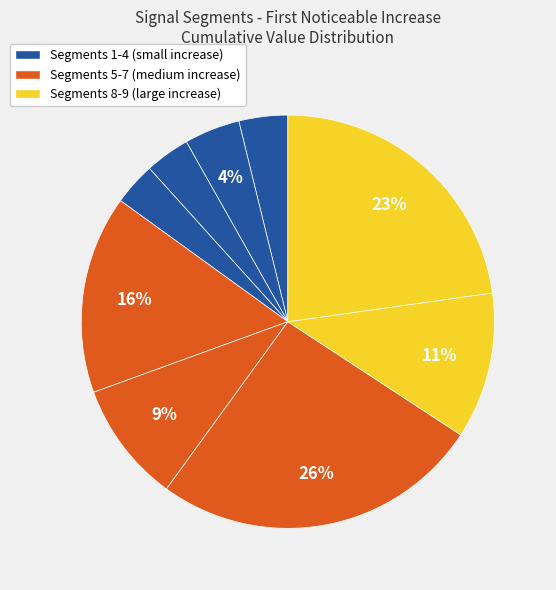

To the nearest percent, what is the average slice percentage?

11%